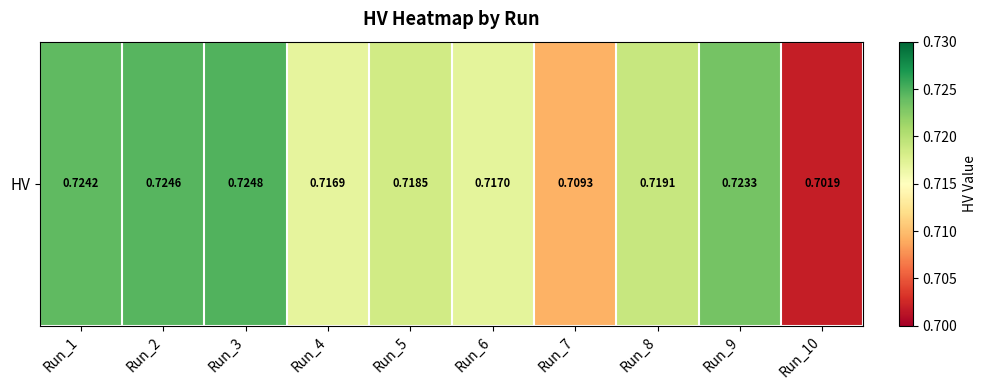

At which category does the chart reach its minimum across all series?

Run_10